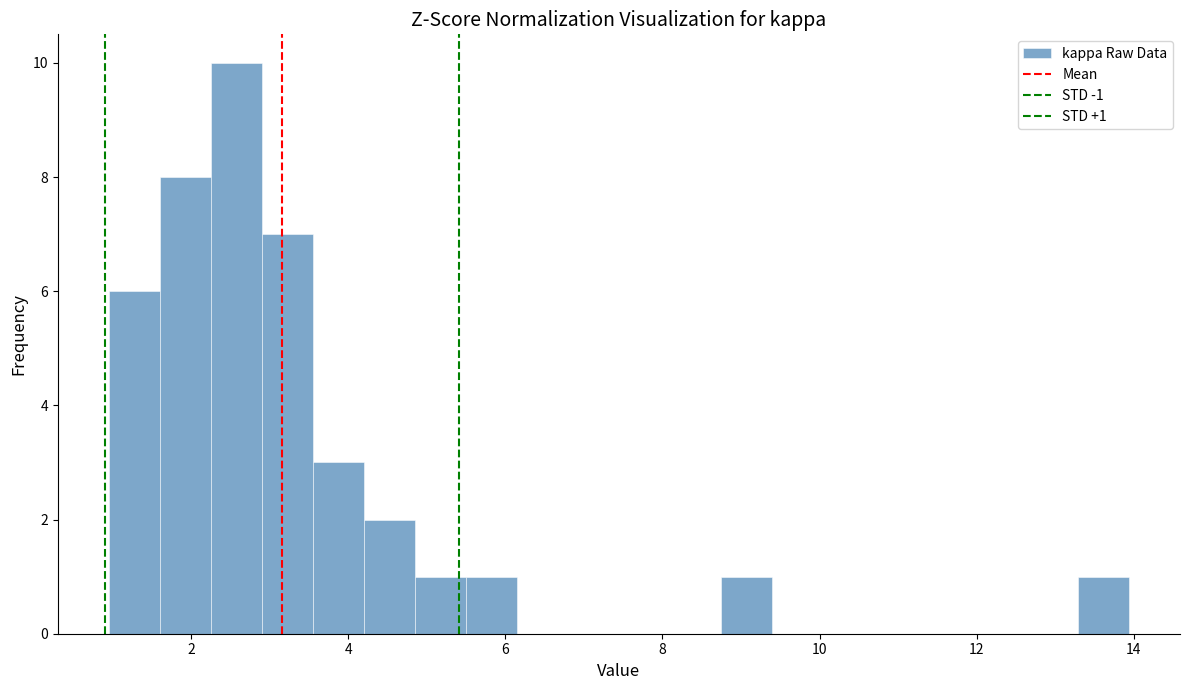

Read against the x-axis, roughly where is the centre of the tallest bar?

2.6